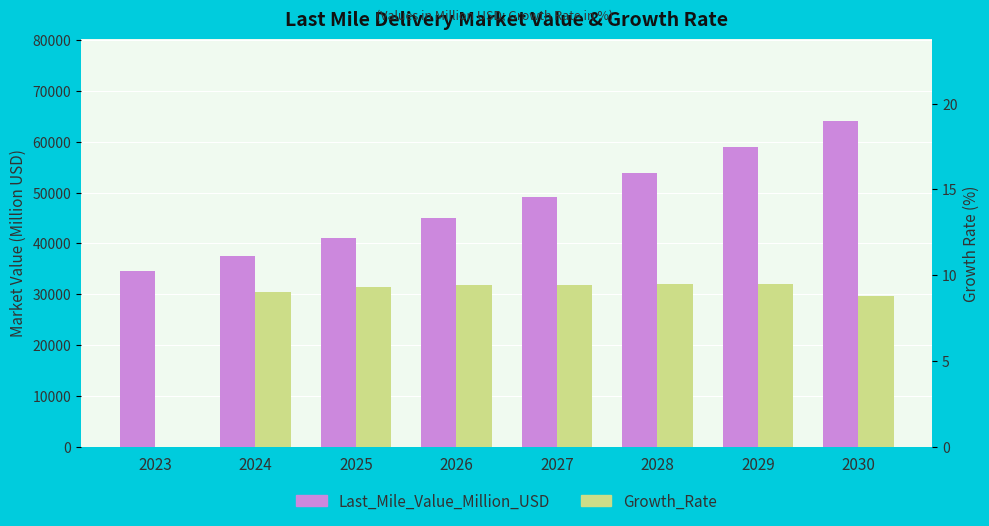

What is the minimum value for Last_Mile_Value_Million_USD?

34502.9